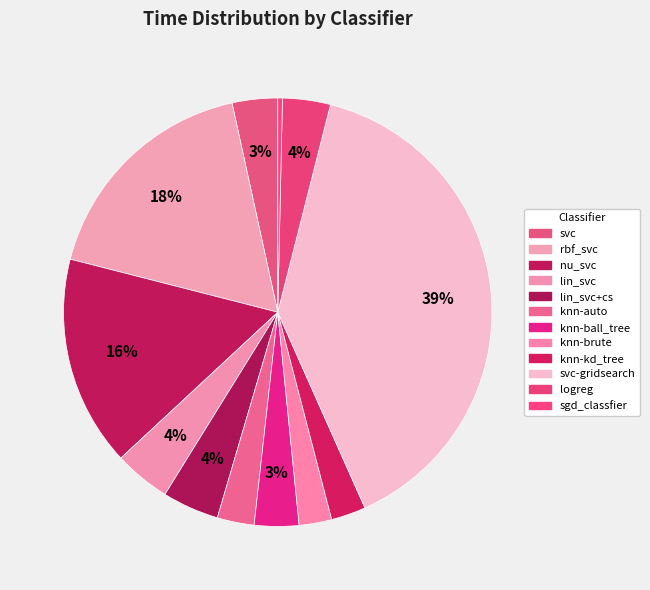

To the nearest percent, what is the difference between the largest and smallest slice percentages?

39%